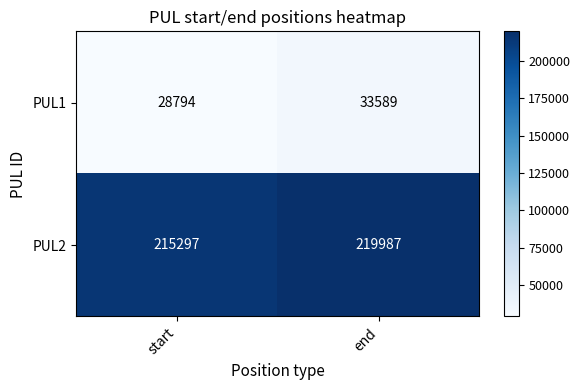

Which series changed the most between start and end?

PUL1